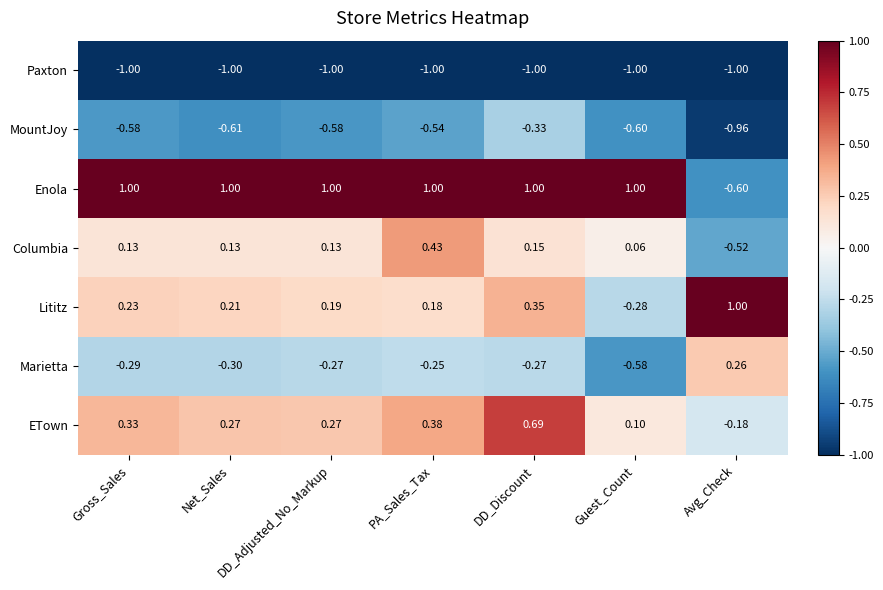

At which category is the sum across all series the highest?

DD_Discount